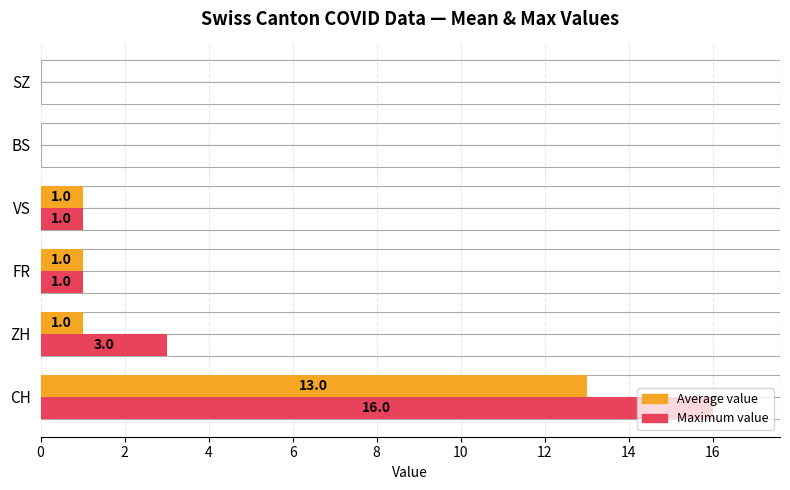

What is the difference between the maximum and minimum values in the Maximum value series?

16